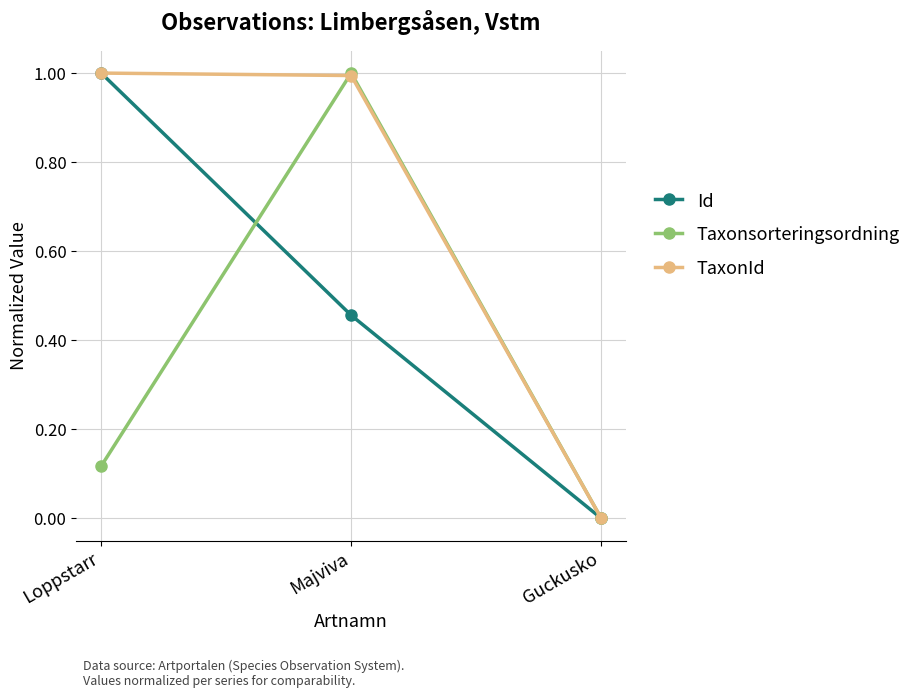

What is the label of the 3rd point from the left?

Guckusko